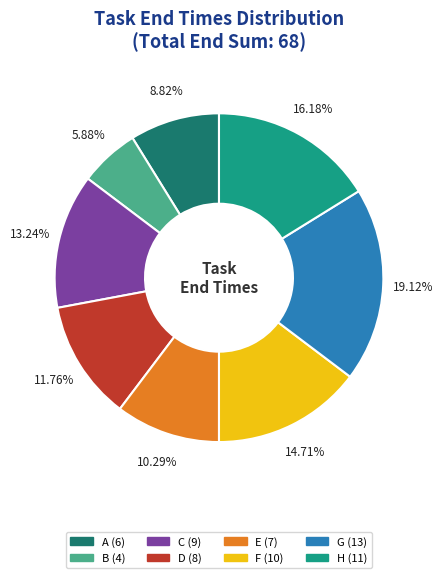

Is it true that G is 8% of the pie?

False